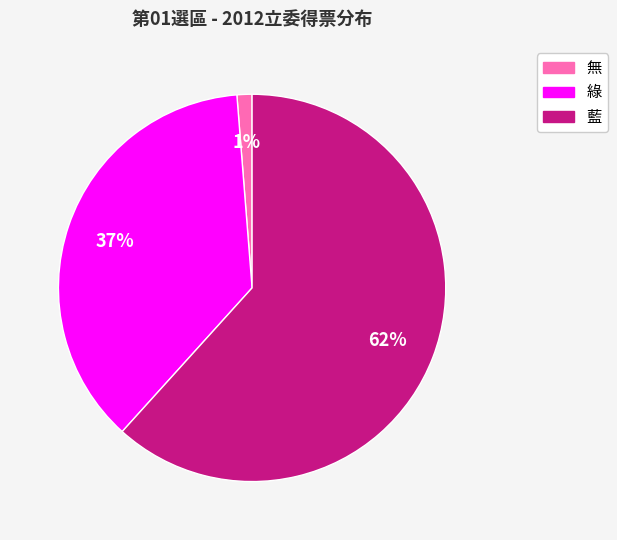

What percentage is the 無 slice, to the nearest percent?

1%